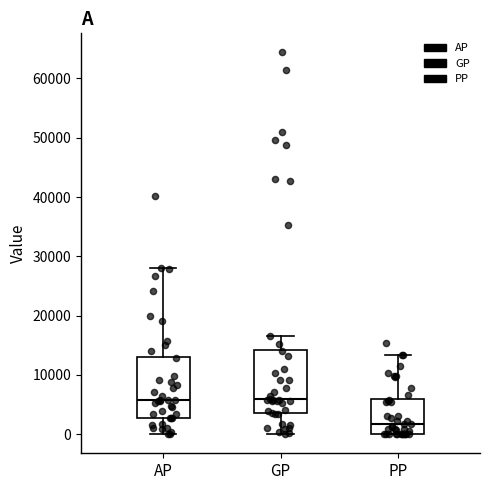

Reading left to right, read every box against the y-axis: the position of its median line, the range the box covers, and the ends of its whiskers. The values are not printed on the chart, so give them approximately, as read against the axis.

AP: median 6000, box 3000 to 13000, whiskers 0 to 28000
GP: median 6000, box 4000 to 14000, whiskers 0 to 17000
PP: median 2000, box 0 to 6000, whiskers 0 to 13000